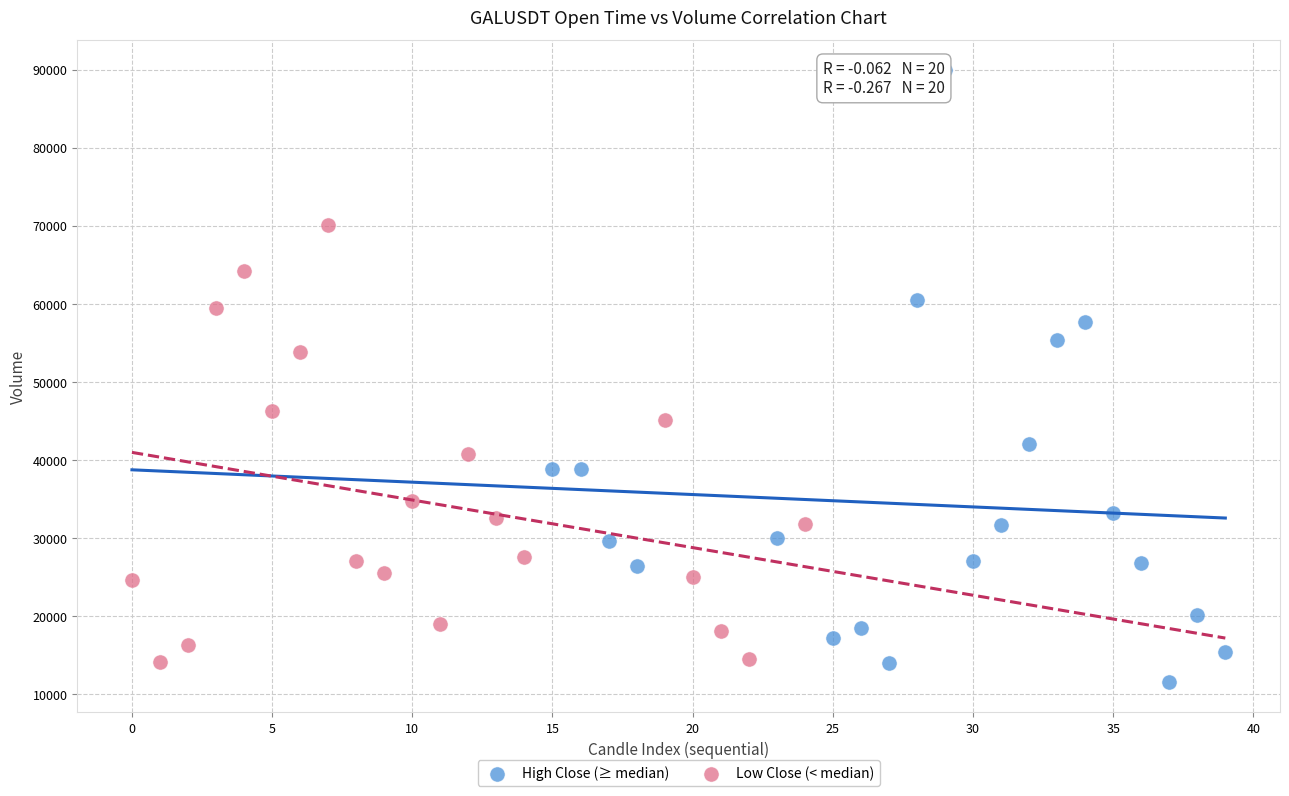

Which series reaches the maximum Y coordinate?

High Close (≥ median)